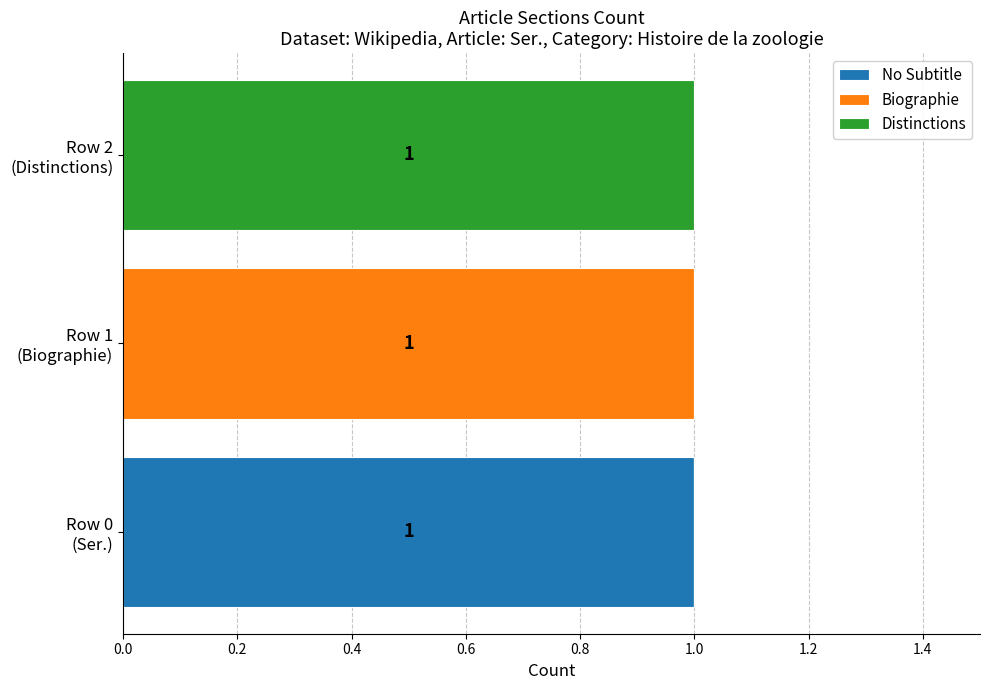

What are all the series names shown in the legend?

No Subtitle, Biographie, Distinctions